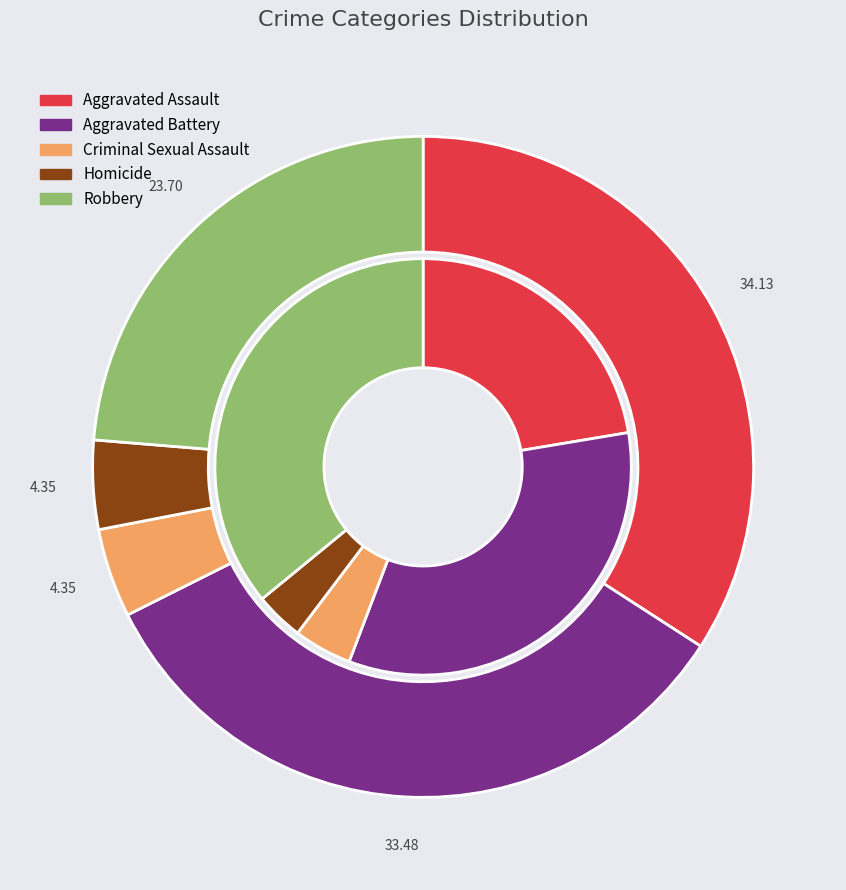

How many segments does this pie chart have?

5